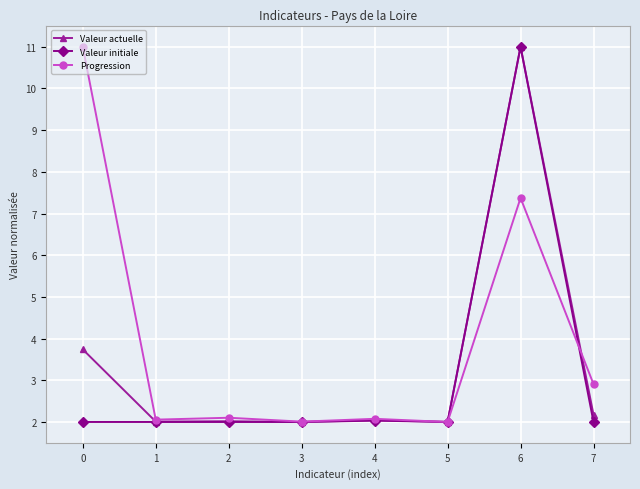

What is the approximate value of Valeur actuelle at 1?

2.0